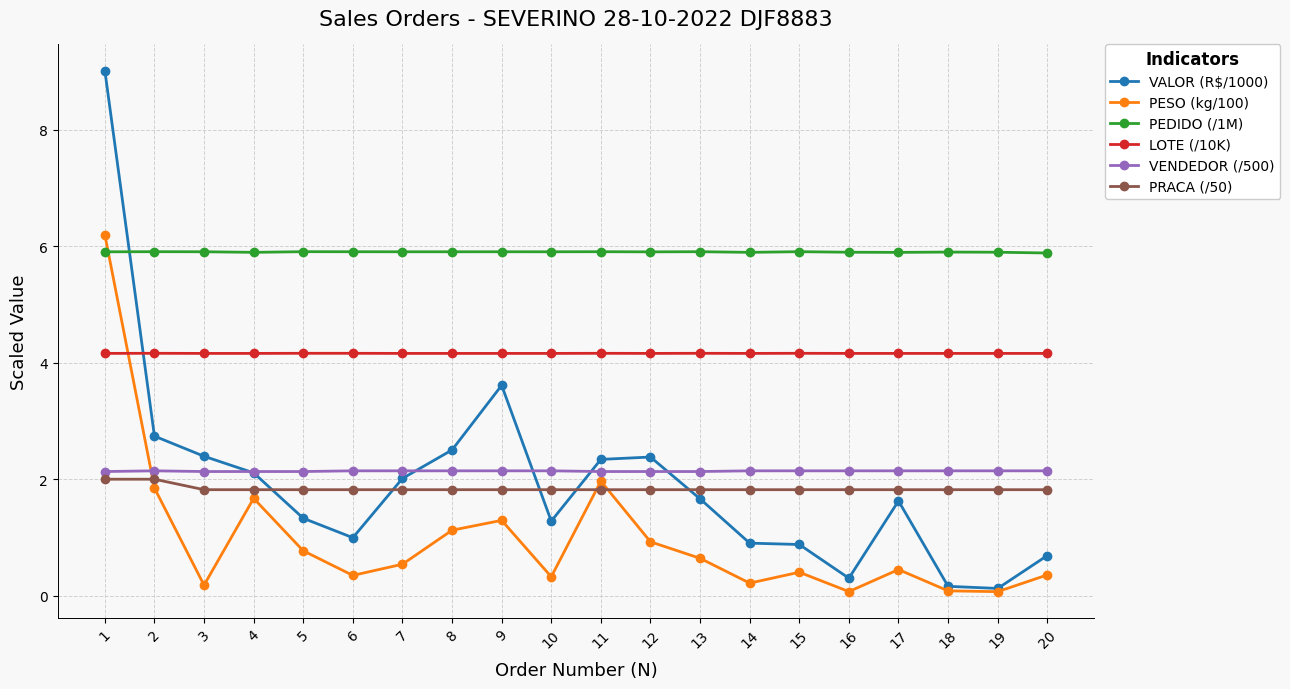

What is the maximum value shown in the chart?

9.0